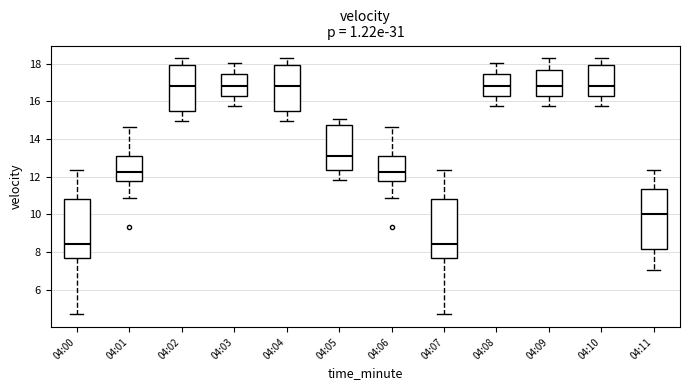

Reading left to right, transcribe this box plot: for each box, give where its median line is, the range the box spans, and where its two whiskers end, as read against the y-axis. The values are not printed on the chart, so give them approximately, as read against the axis.

04:00: median 8.4, box 7.6 to 10.8, whiskers 4.8 to 12.4
04:01: median 12.2, box 11.8 to 13.0, whiskers 10.8 to 14.6
04:02: median 16.8, box 15.4 to 18.0, whiskers 15.0 to 18.2
04:03: median 16.8, box 16.2 to 17.4, whiskers 15.8 to 18.0
04:04: median 16.8, box 15.4 to 18.0, whiskers 15.0 to 18.2
04:05: median 13.2, box 12.4 to 14.8, whiskers 11.8 to 15.0
04:06: median 12.2, box 11.8 to 13.0, whiskers 10.8 to 14.6
04:07: median 8.4, box 7.6 to 10.8, whiskers 4.8 to 12.4
04:08: median 16.8, box 16.2 to 17.4, whiskers 15.8 to 18.0
04:09: median 16.8, box 16.2 to 17.6, whiskers 15.8 to 18.2
04:10: median 16.8, box 16.2 to 18.0, whiskers 15.8 to 18.2
04:11: median 10.0, box 8.2 to 11.4, whiskers 7.0 to 12.4